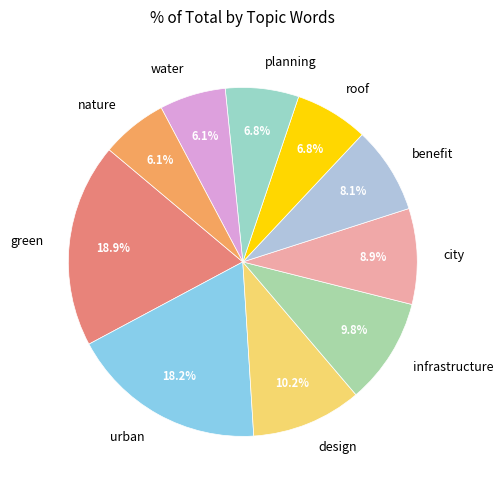

To the nearest percent, what is the combined percentage of city and design?

19%